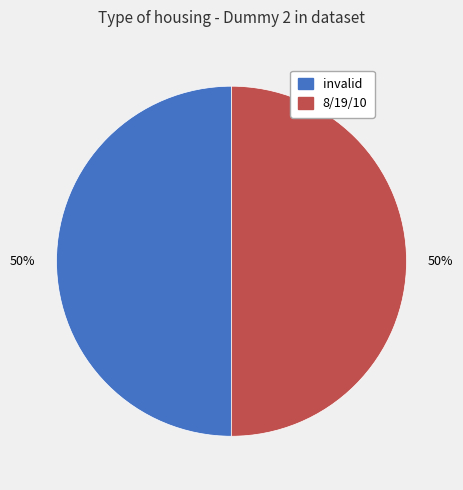

To the nearest percent, what is the average slice percentage?

50%